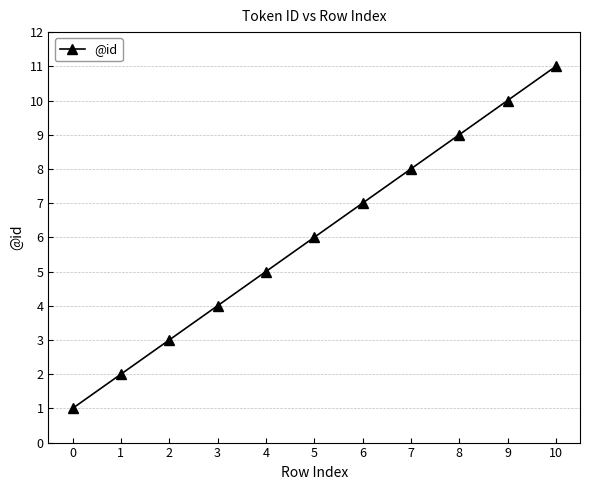

True or false: there are more than 2 points higher than both neighbors.

False